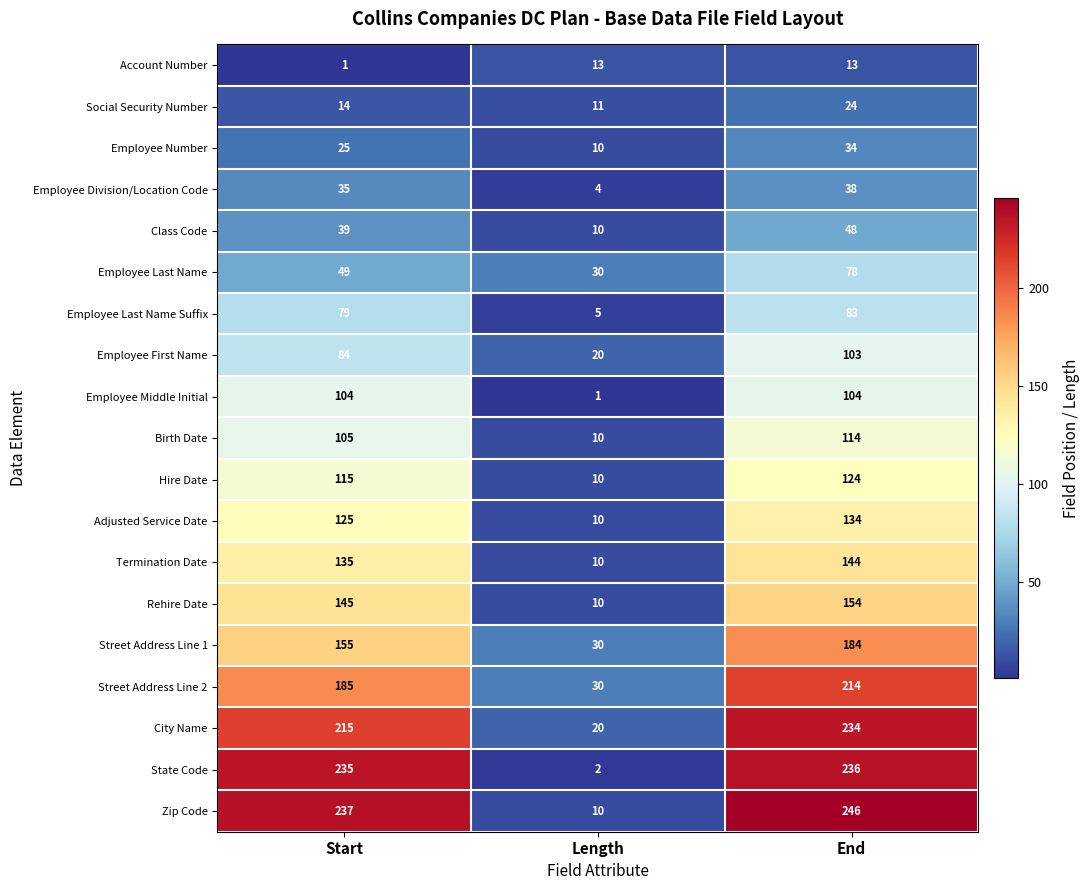

The Social Security Number series shows 6 at Length. True or false?

False